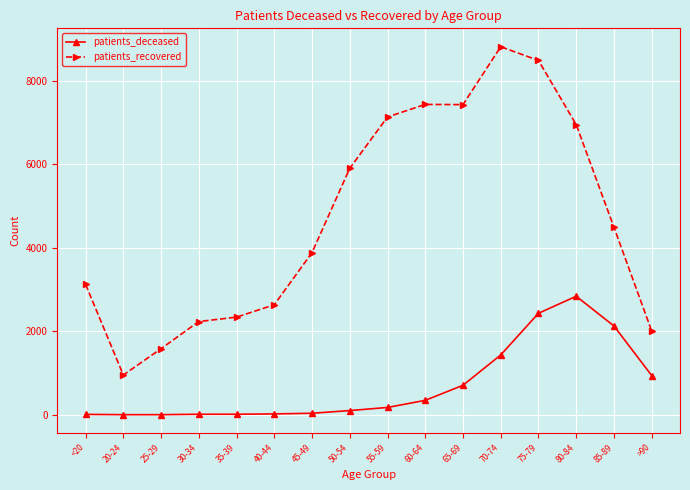

At which category does patients_recovered reach its first local valley?

20-24